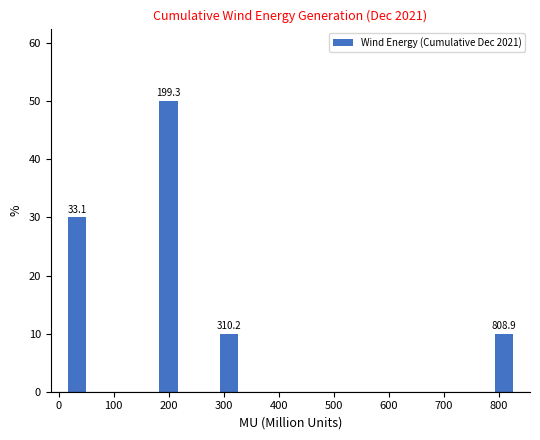

Over which range of the x-axis is the bar tallest?

170 to 230